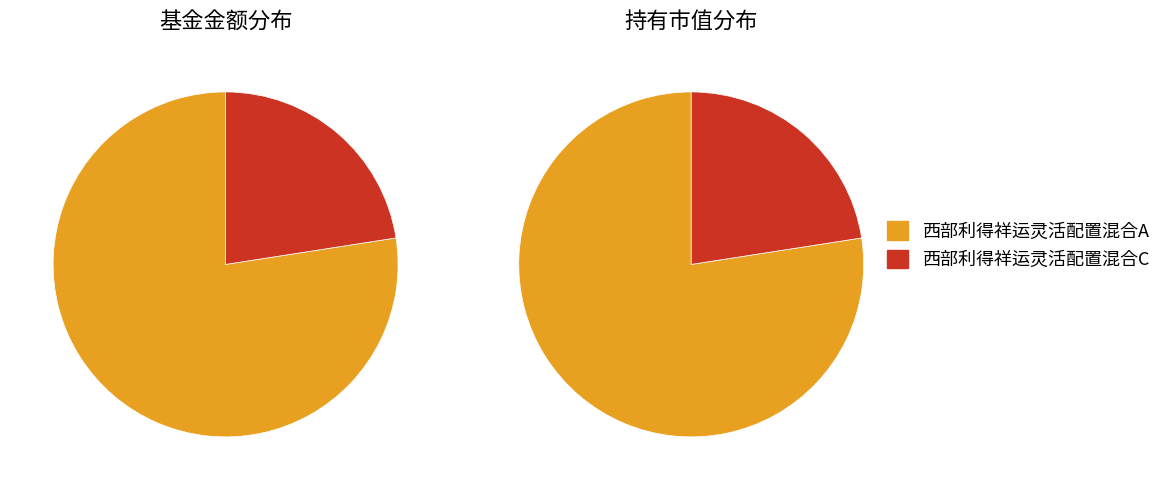

Does 西部利得祥运灵活配置混合A account for over 50% of the chart?

Yes